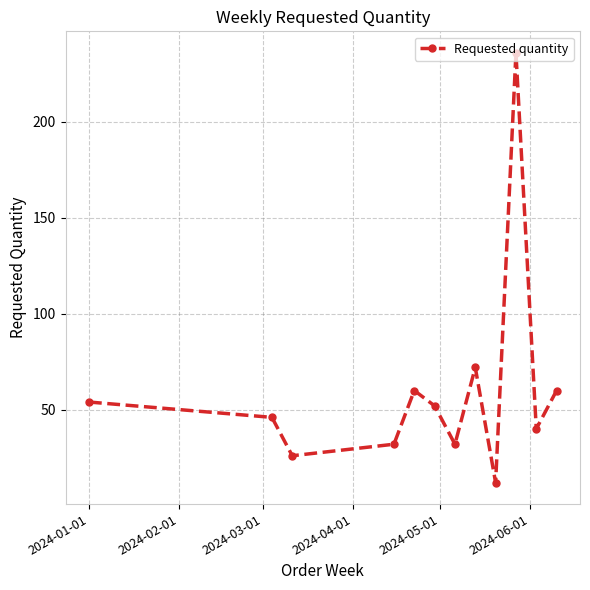

How many points are higher than both their immediate neighbors (excluding endpoints)?

3